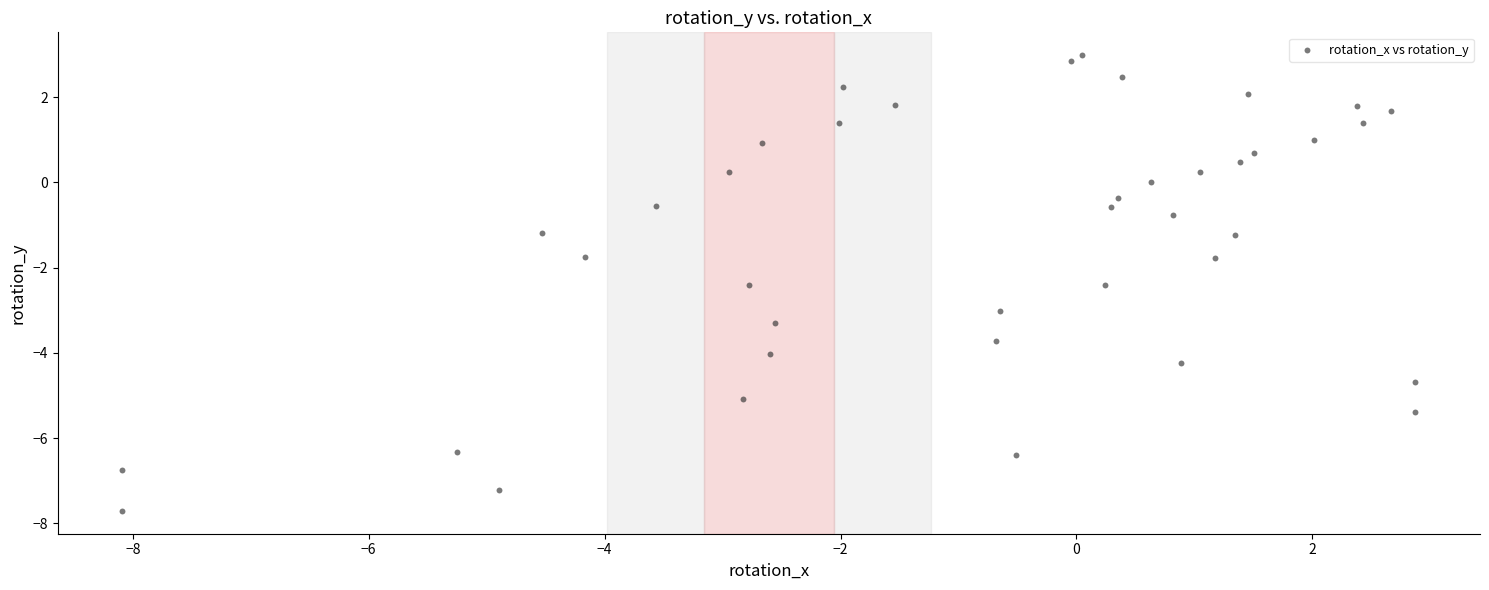

What is the range of Y values (max minus min)?

10.7